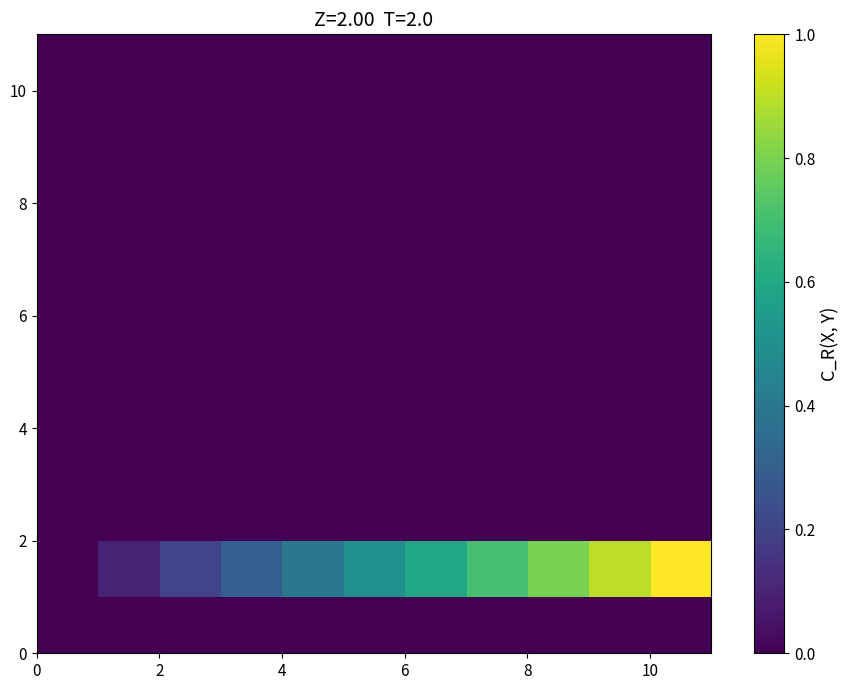

At how many categories does at least one series exceed 0?

10